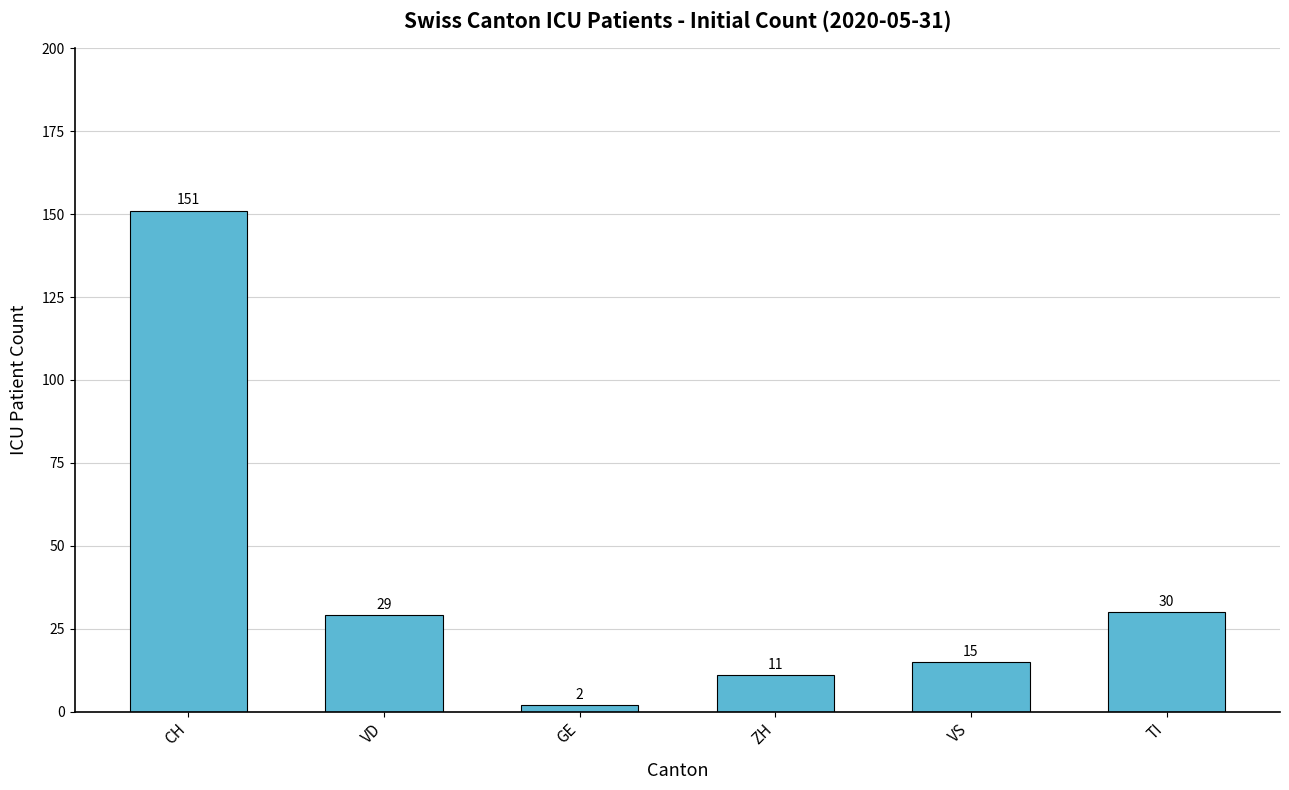

How many categories are shown in the chart?

6